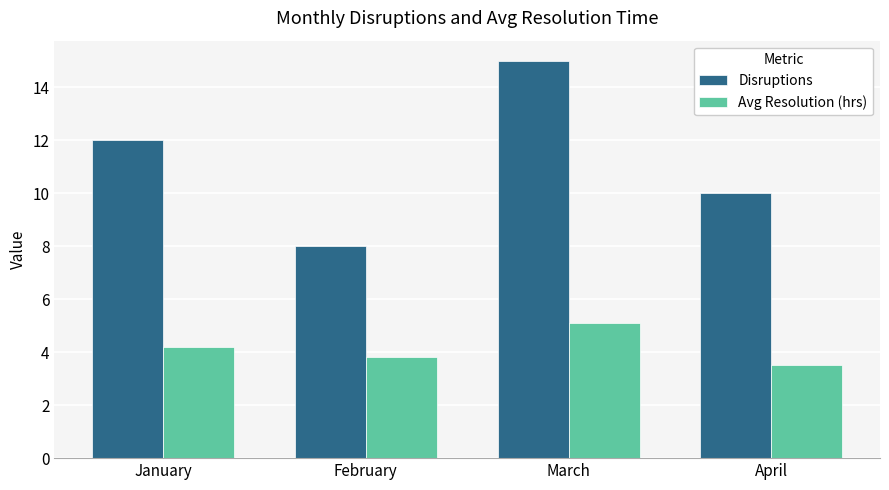

Reading left to right, extract all data points from this chart.

Disruptions: January=12.0	February=8.0	March=15.0	April=10.0
Avg Resolution (hrs): January=4.2	February=3.8	March=5.1	April=3.5